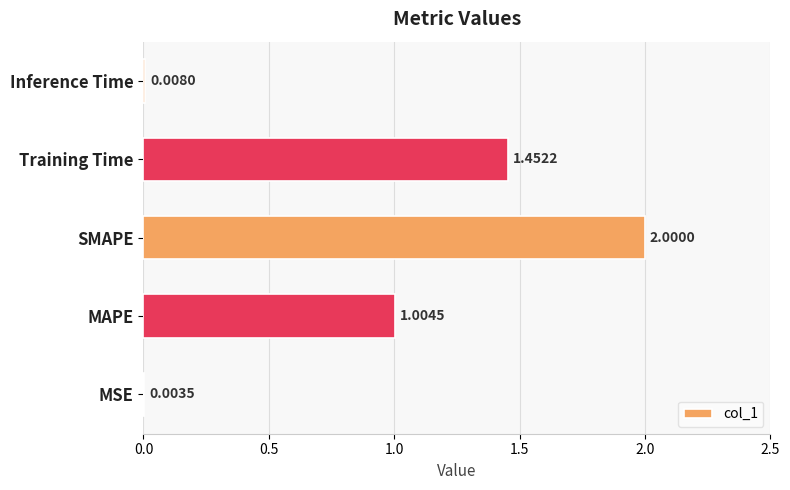

At which category does the chart reach its peak across all series?

SMAPE